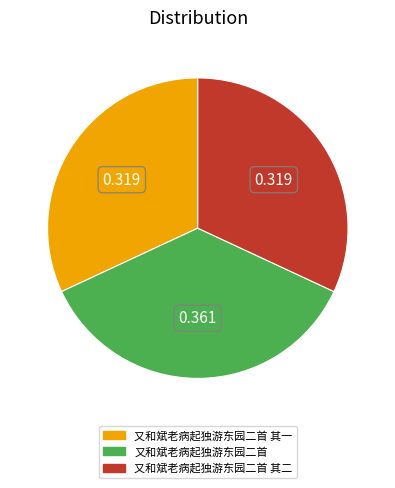

Does any single category account for the majority?

No